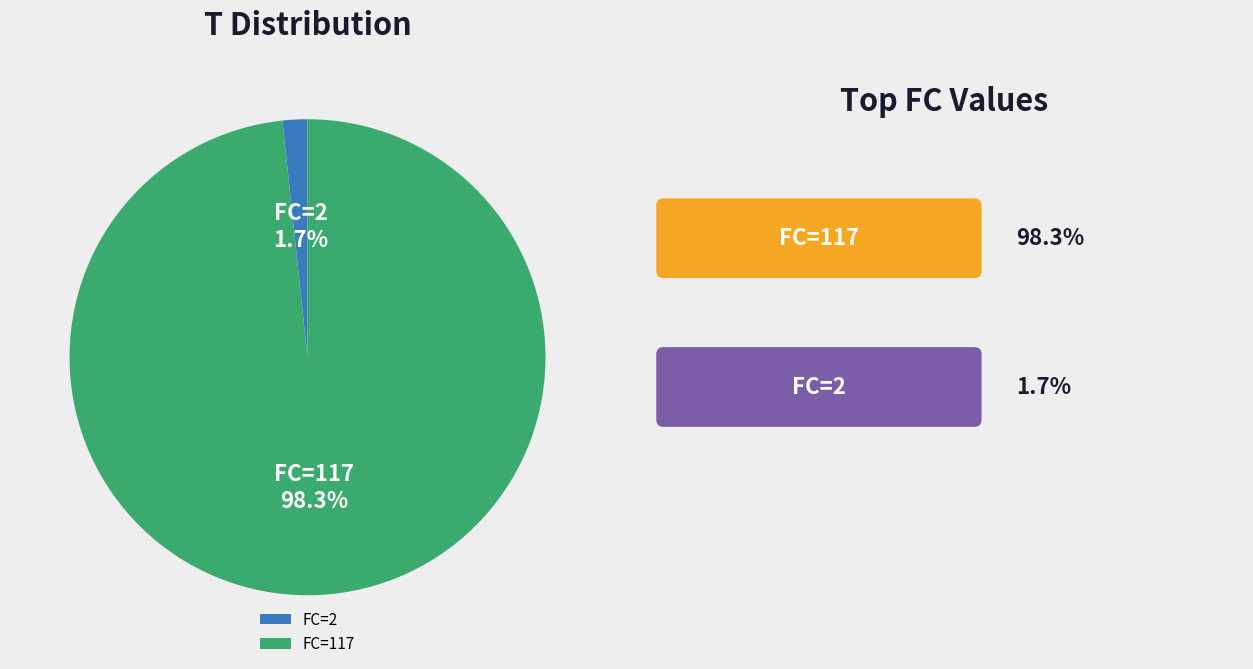

Does any single category account for the majority?

Yes